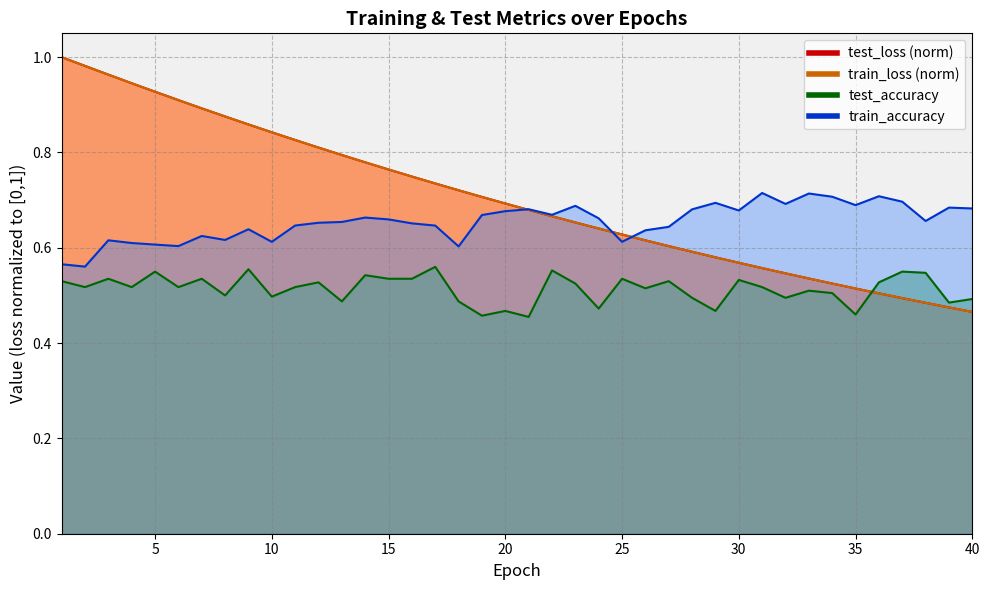

What is the maximum value for train_loss?

1.0